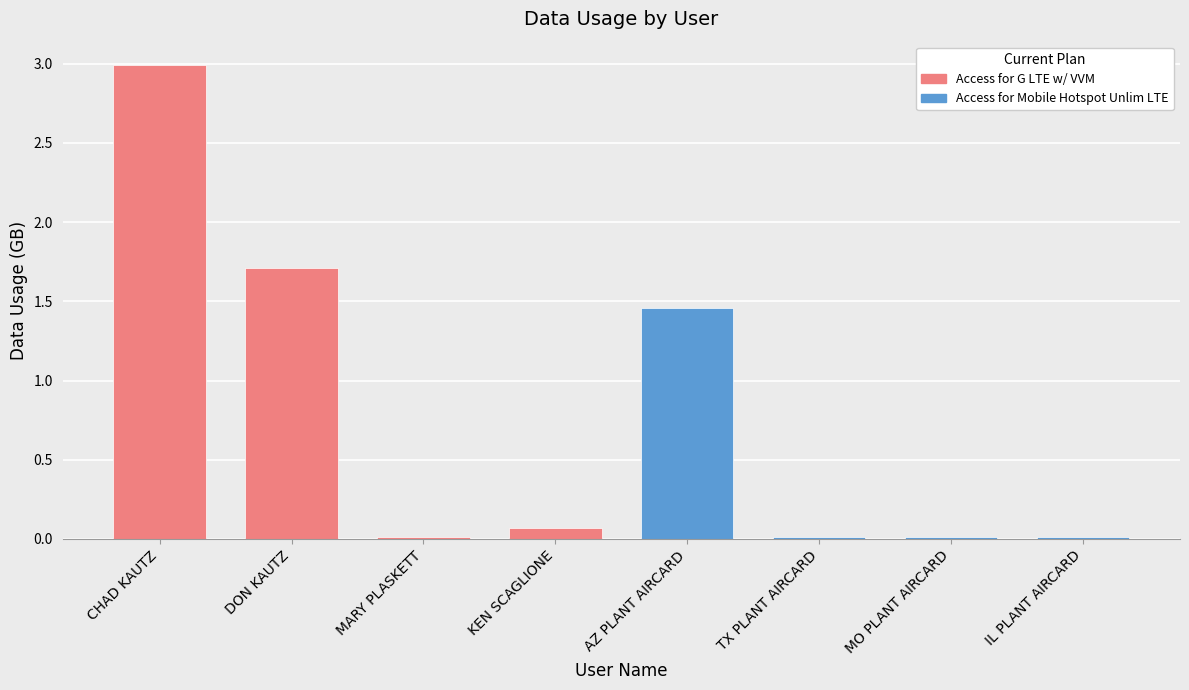

What is the difference between the maximum and minimum values?

3.0